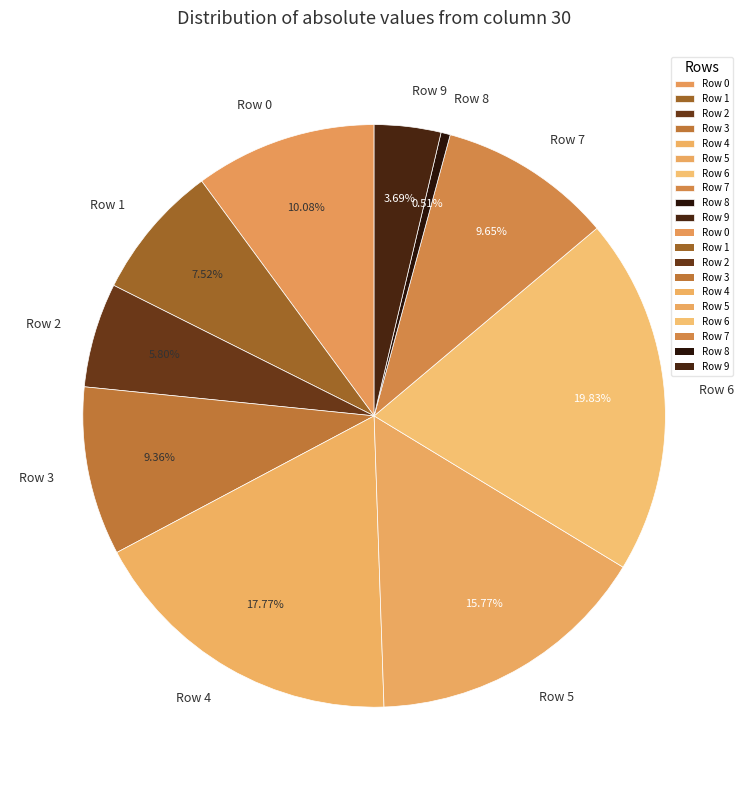

To the nearest percent, what is the average slice percentage?

10%